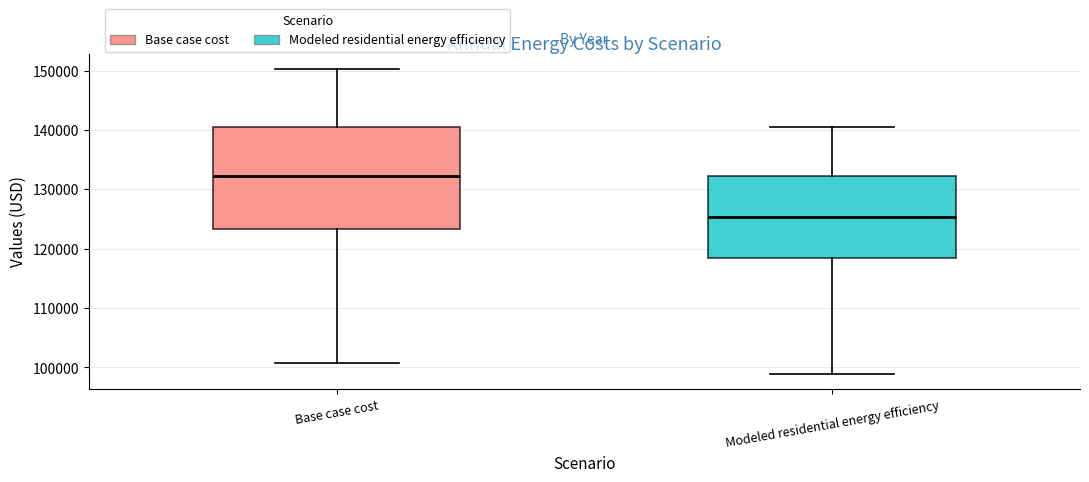

Which box has the lowest median line?

Modeled residential energy efficiency